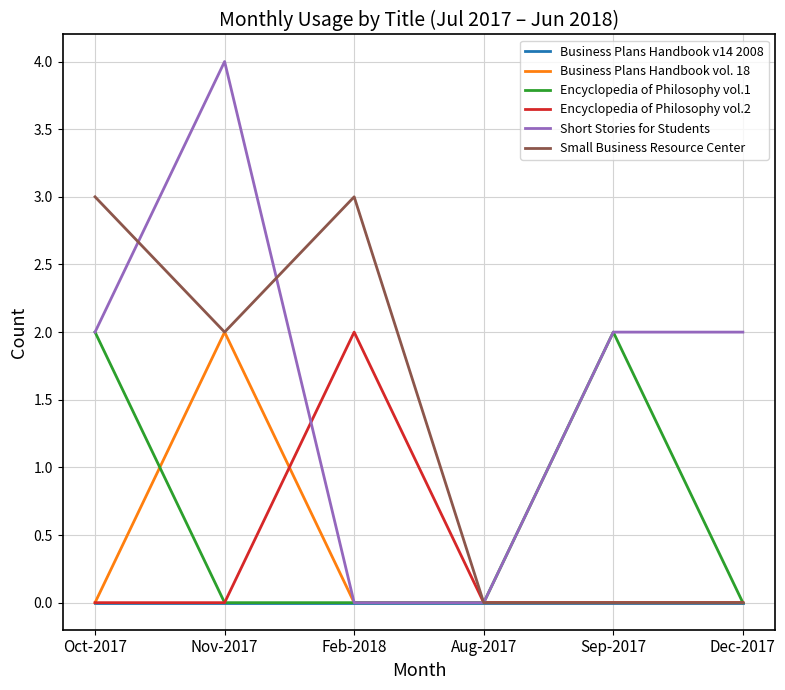

The Business Plans Handbook v14 2008 series shows 0 at Sep-2017. True or false?

True